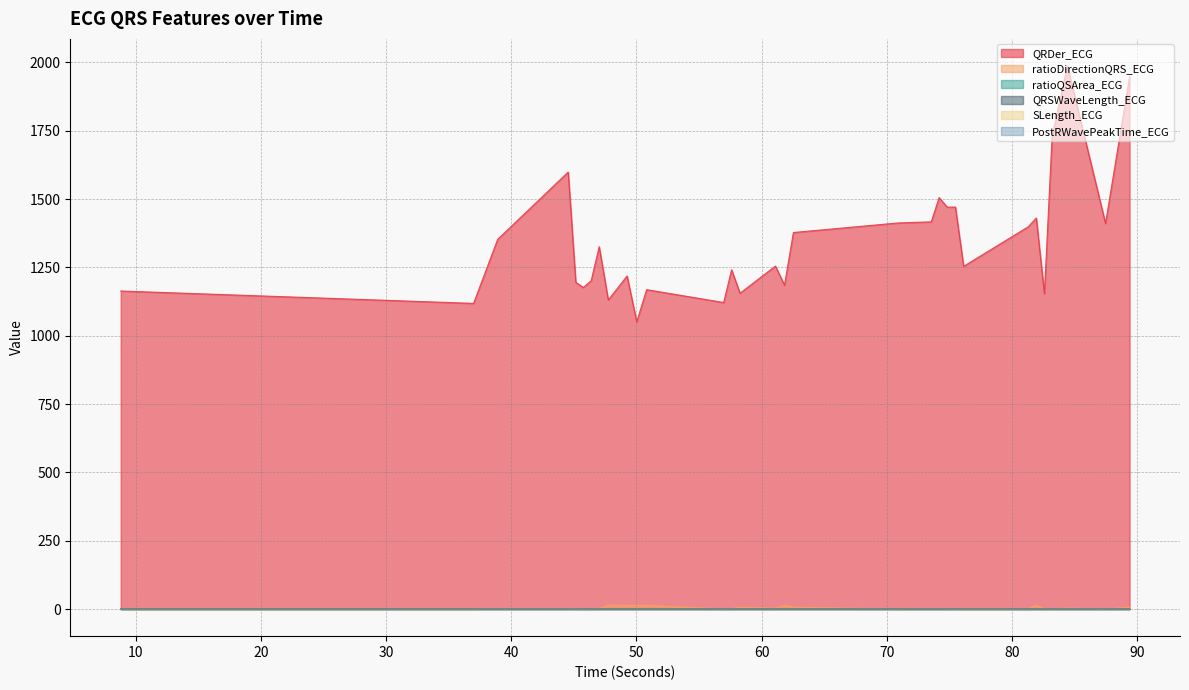

True or false: QRDer_ECG and ratioQSArea_ECG intersect in this chart.

False